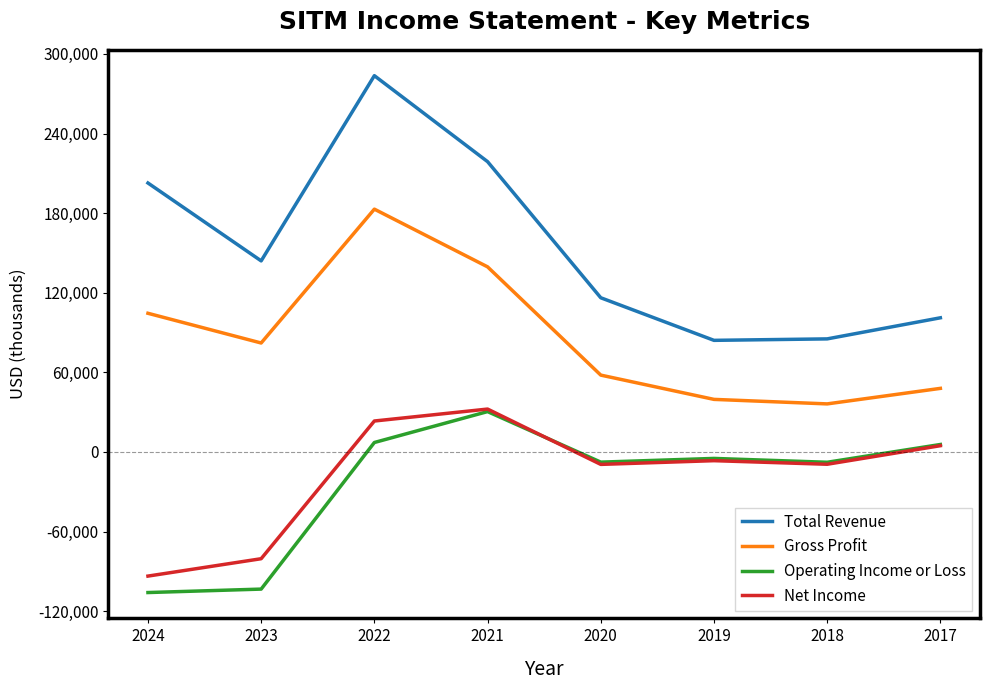

What is the approximate value of Total Revenue at 2021?

218800